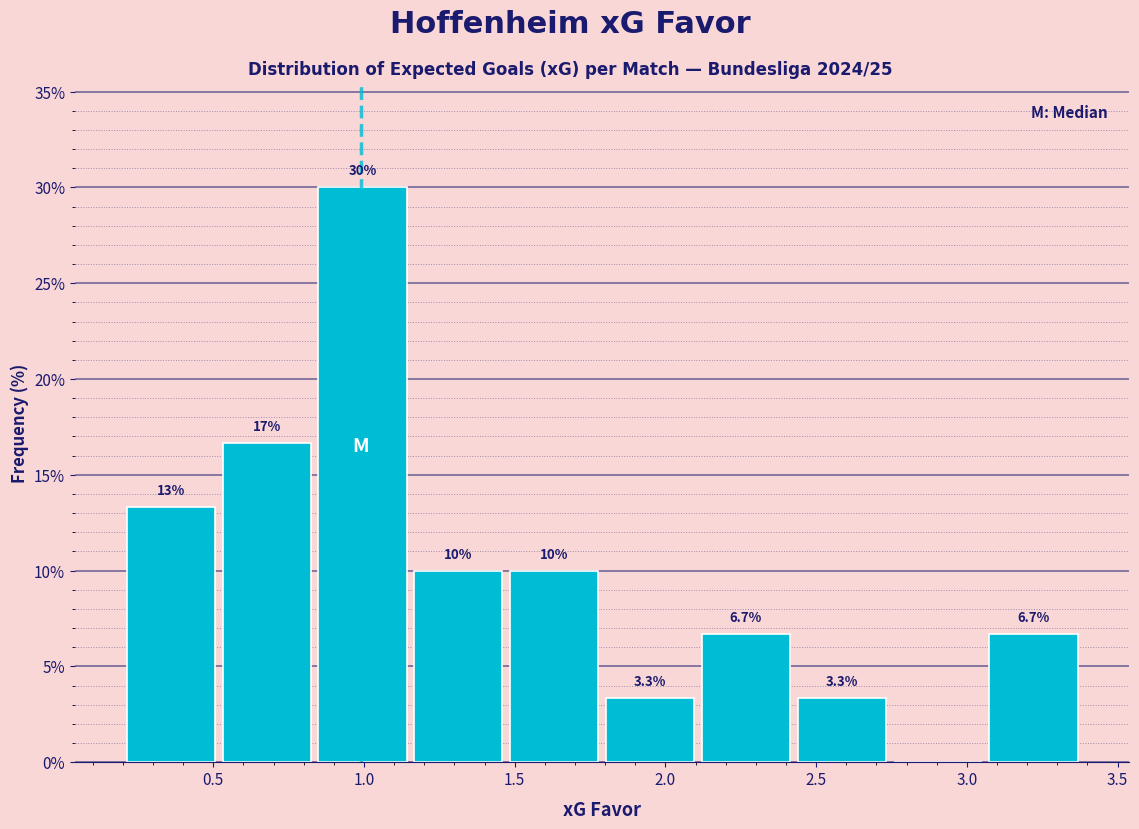

Which range on the x-axis has the tallest bar?

0.85 to 1.15